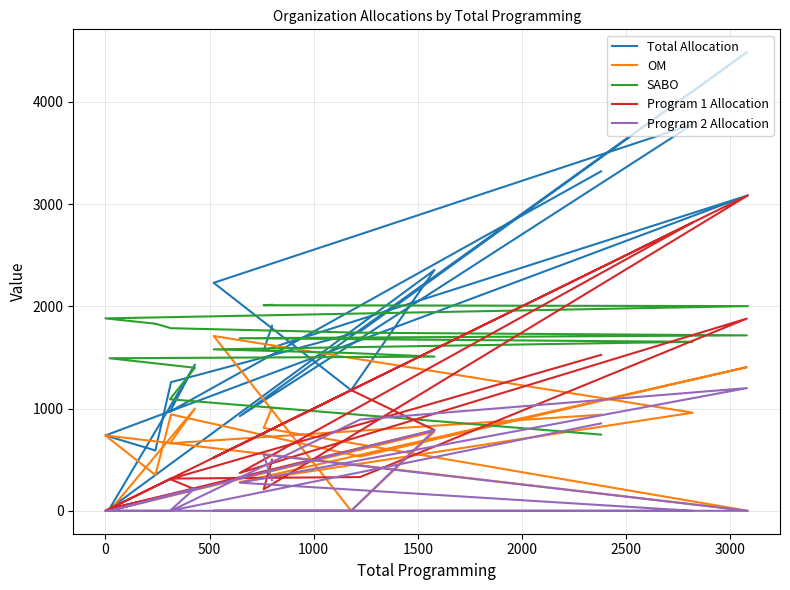

Which series has the widest spread of values?

Total Allocation